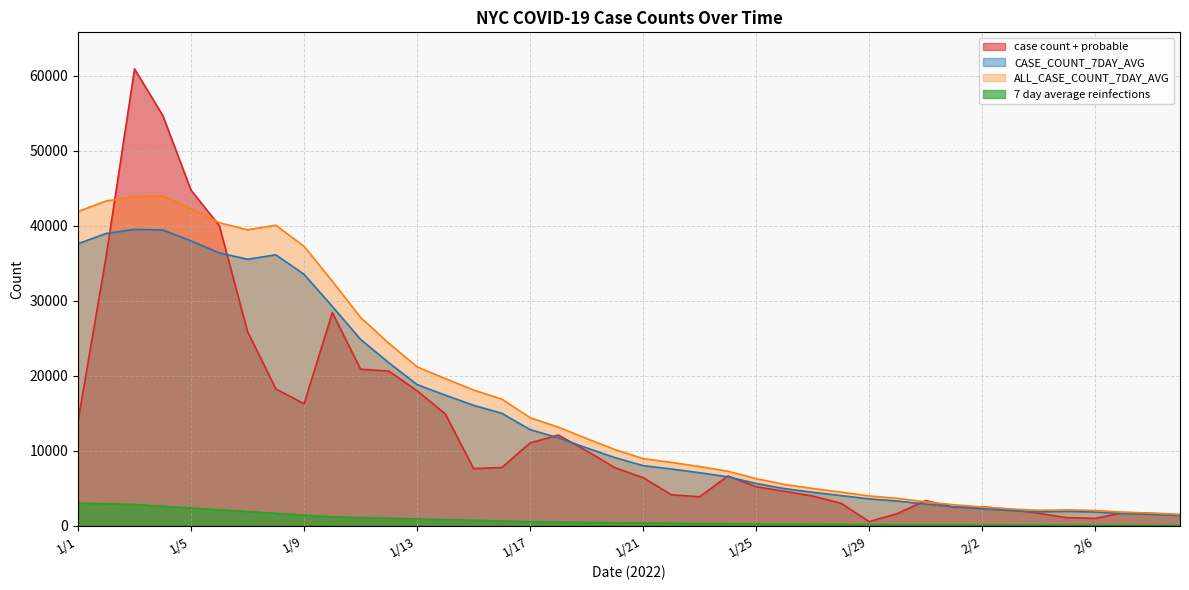

What is the sum of all case count + probable values?

529840